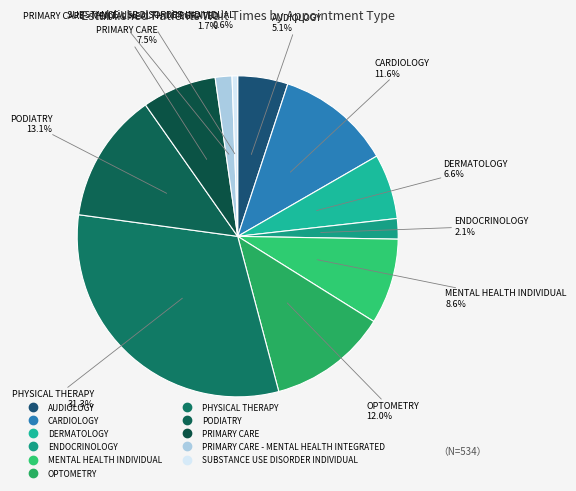

How many segments does this pie chart have?

11